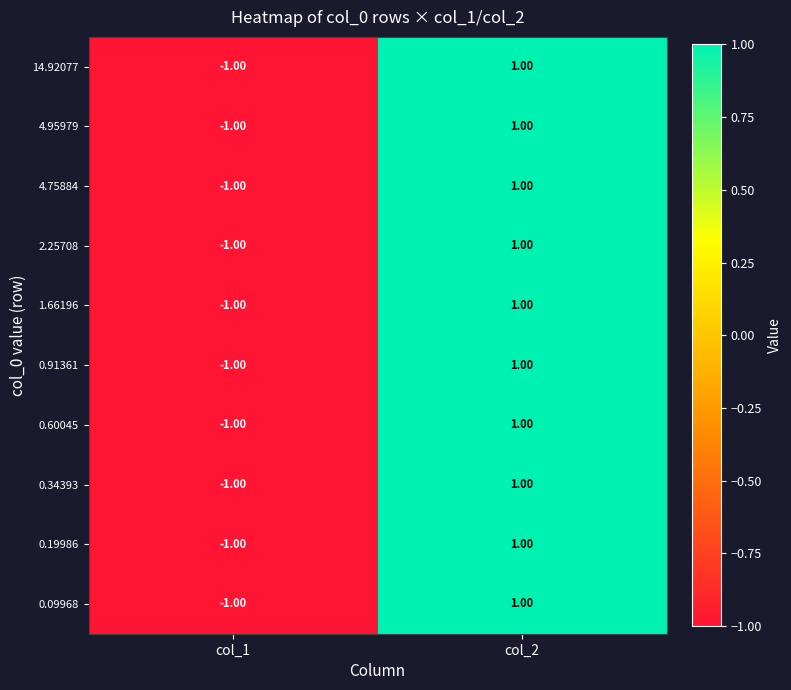

At which category is the sum across all series the highest?

col_2